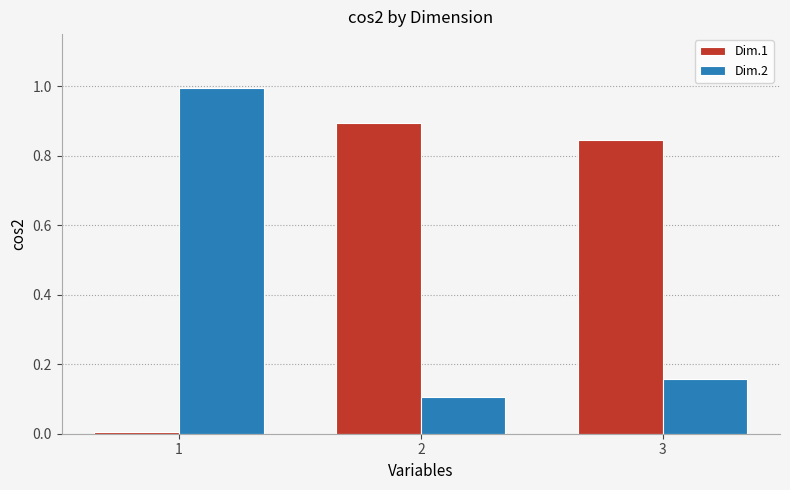

What is the average value of the Dim.2 series?

0.4